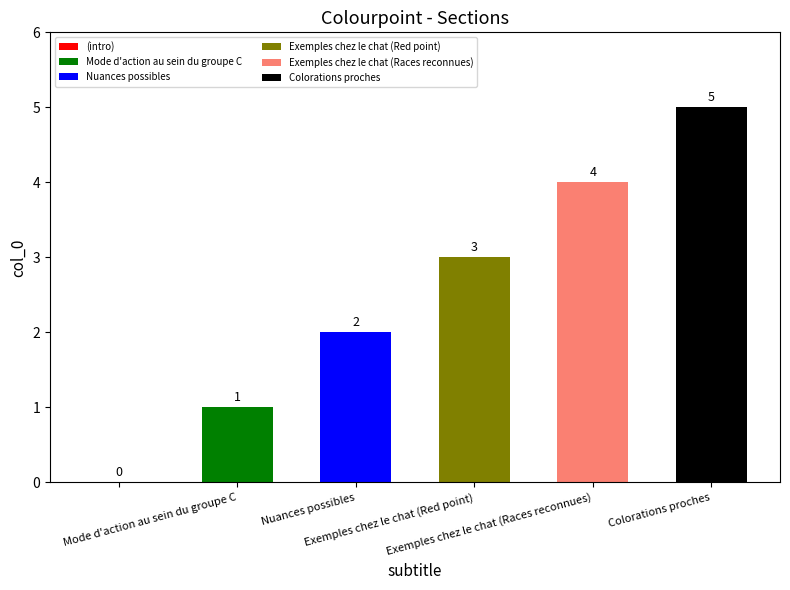

How many values are between 1 and 4?

4